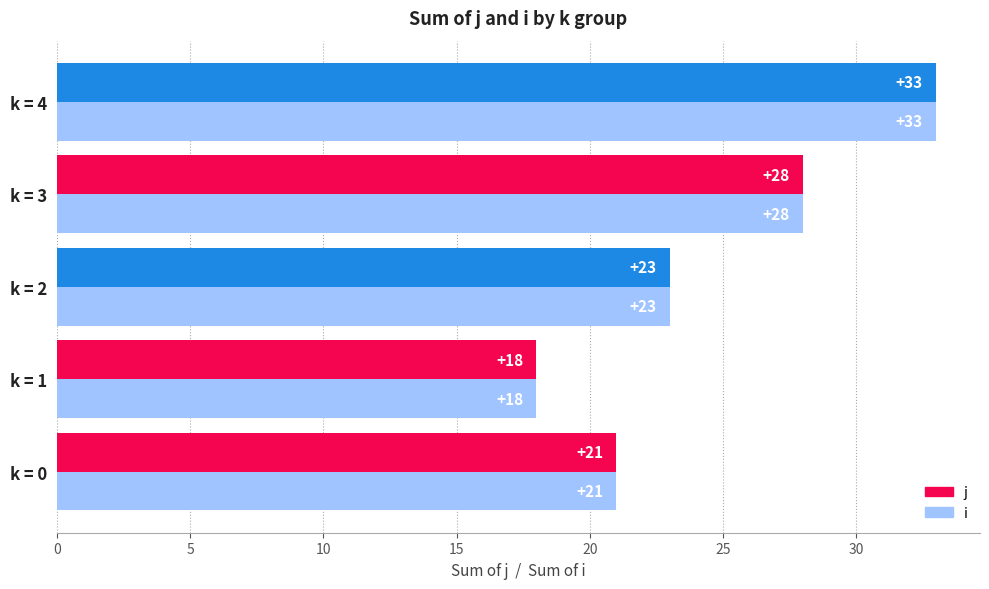

At how many categories does at least one series exceed 29?

1